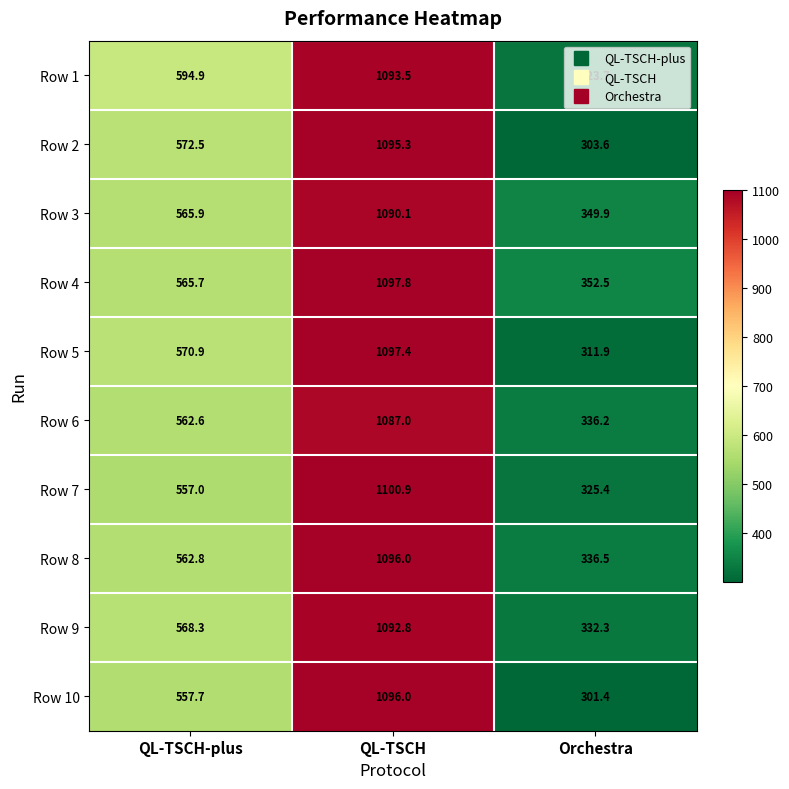

What is the lowest value of the Row 10 series?

301.4